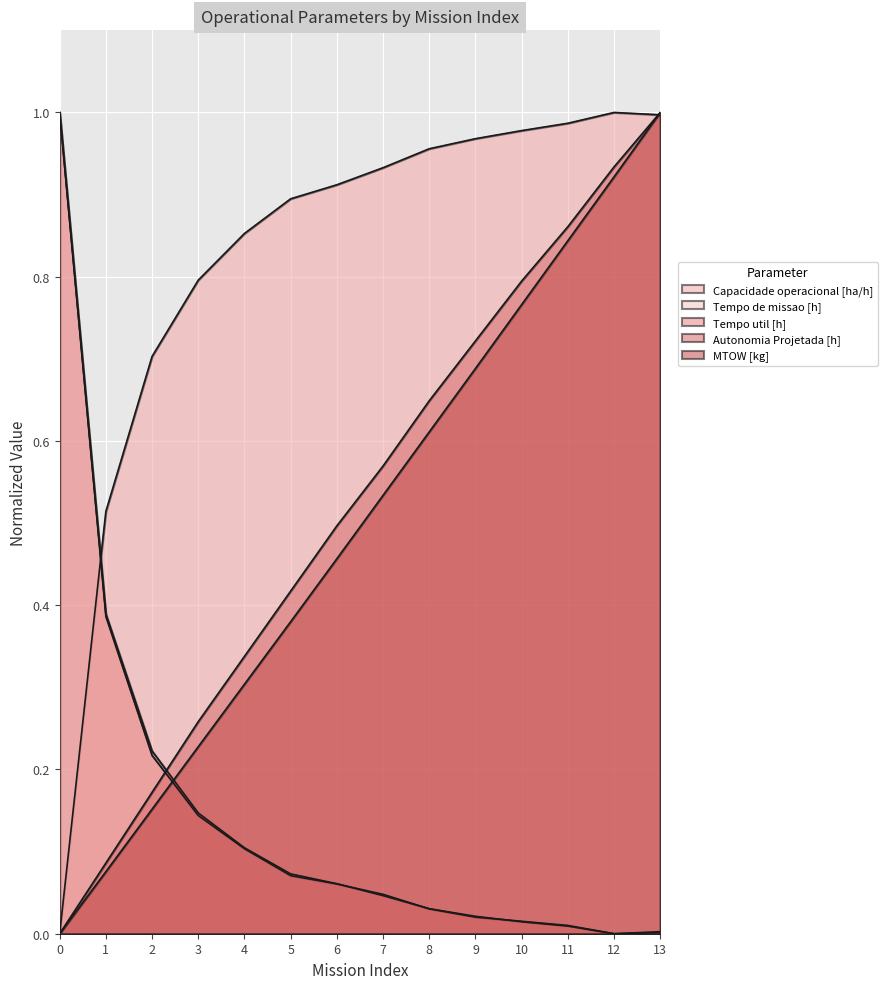

The MTOW [kg] series shows 0.3 at 0. True or false?

False